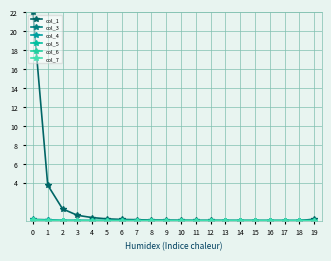

True or false: col_4 and col_3 intersect in this chart.

True